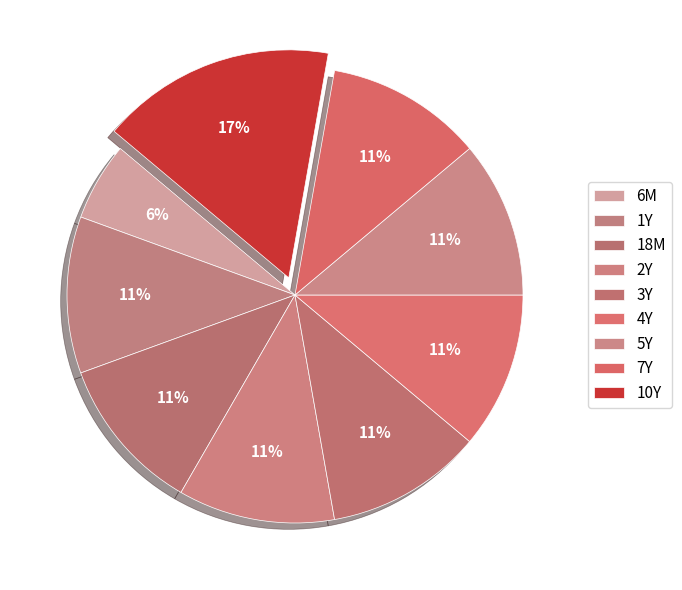

Do 2Y and 6M together represent more than half of the pie?

No